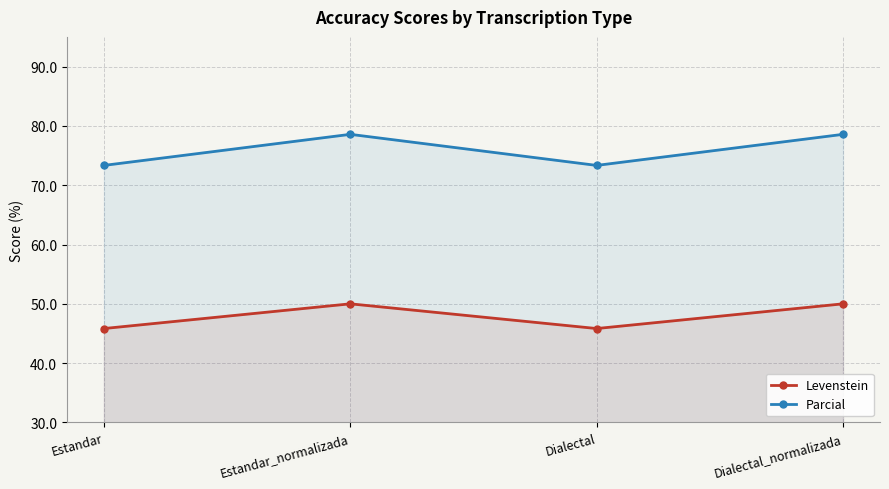

True or false: Levenstein and Parcial intersect in this chart.

False